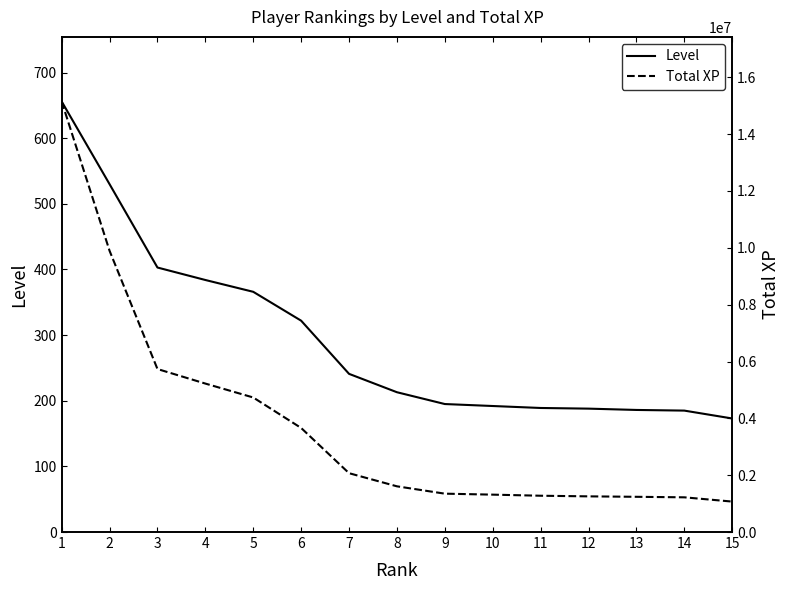

True or false: Level and Total XP intersect in this chart.

False